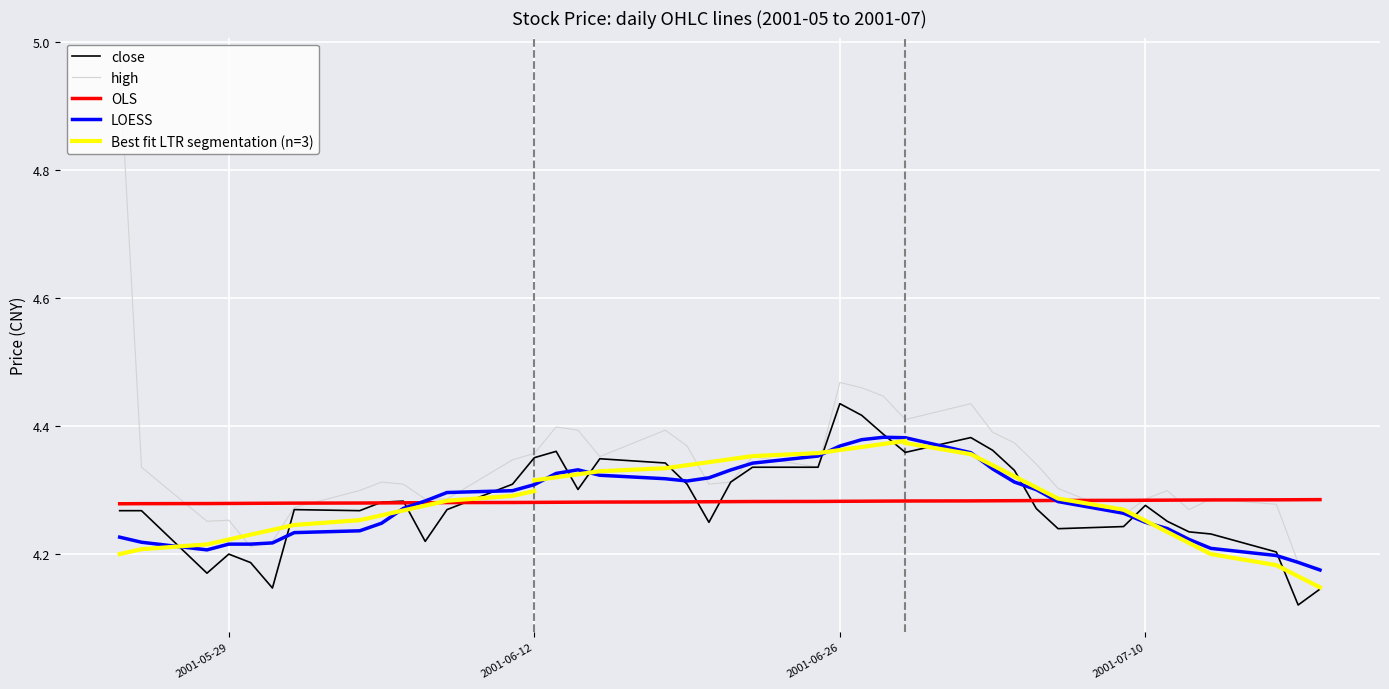

How many interior local peaks does the close series have?

8